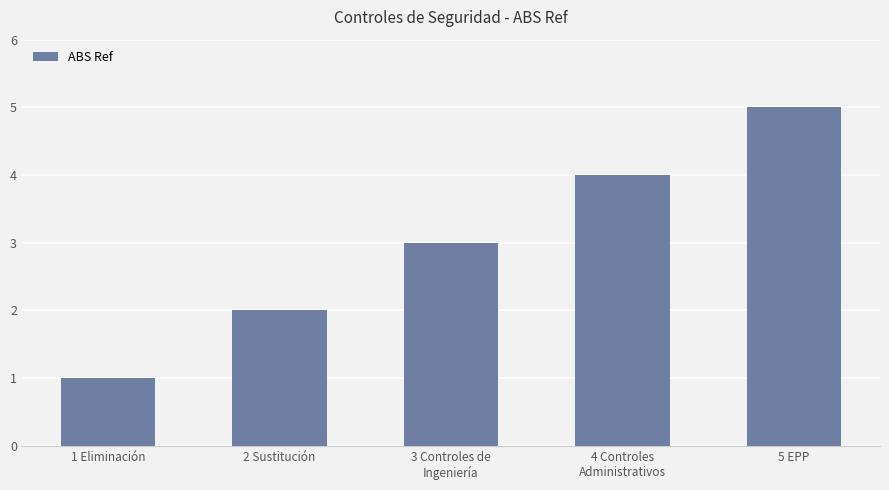

What is the average value?

3